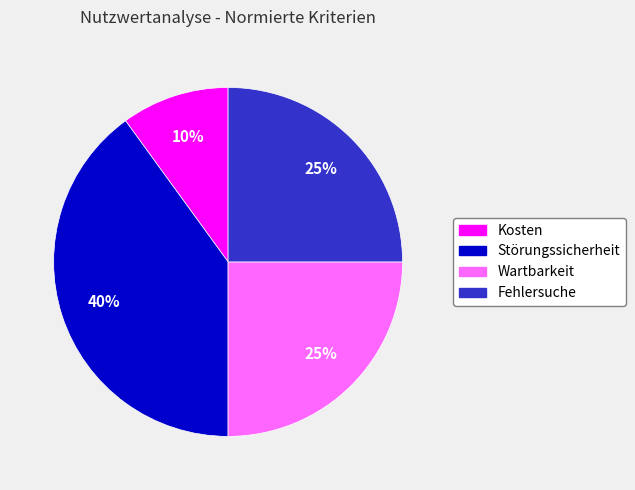

To the nearest percent, what portion does Fehlersuche represent?

25%